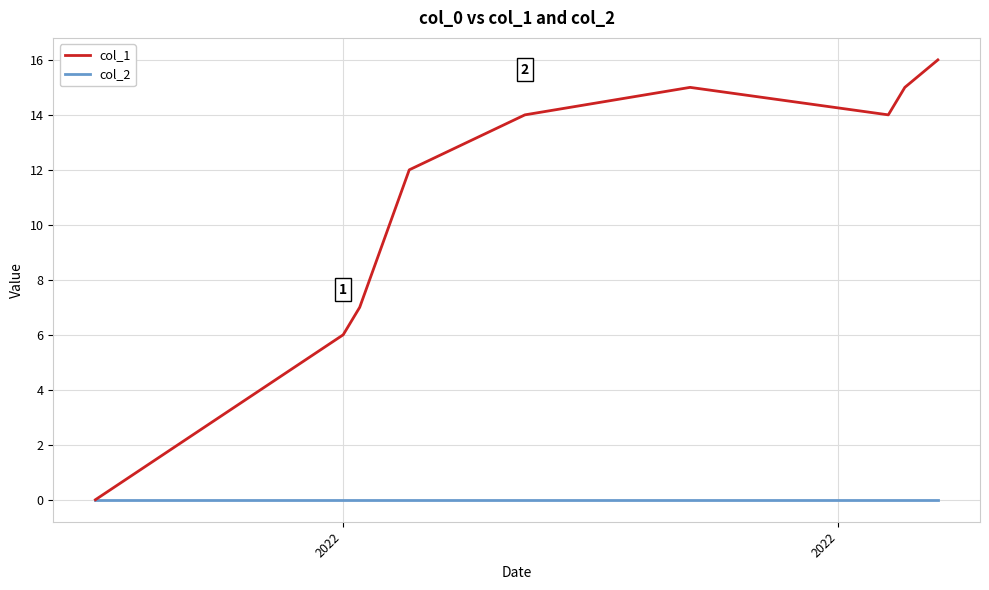

Which series has the largest range (max minus min)?

col_1